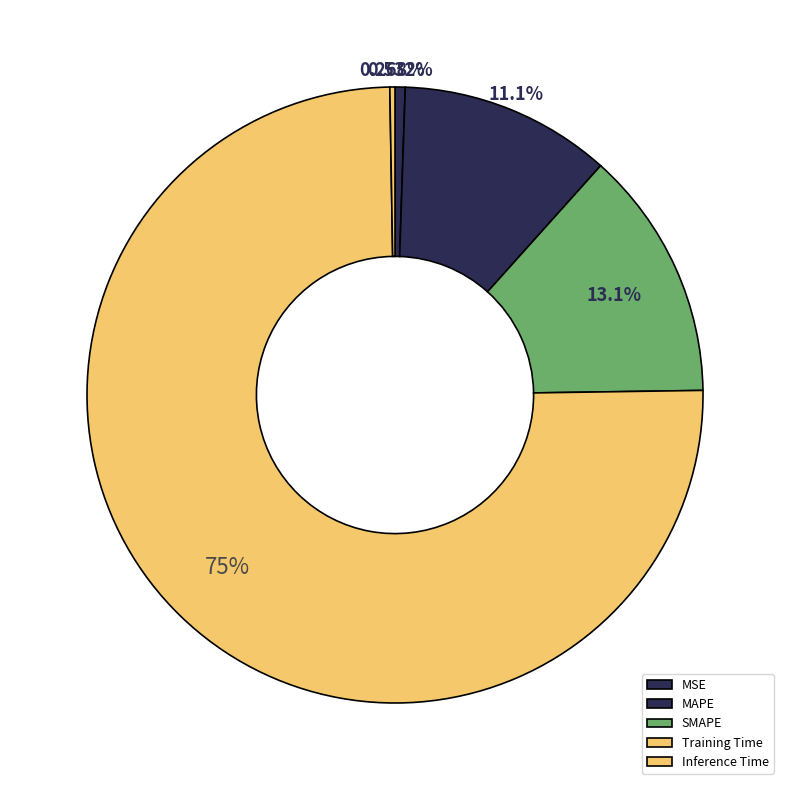

What is the smallest slice in the pie chart?

Inference Time